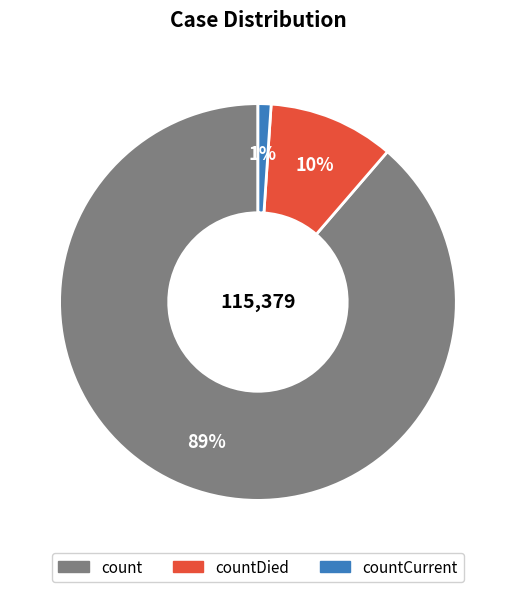

To the nearest percent, what is the average slice percentage?

33%